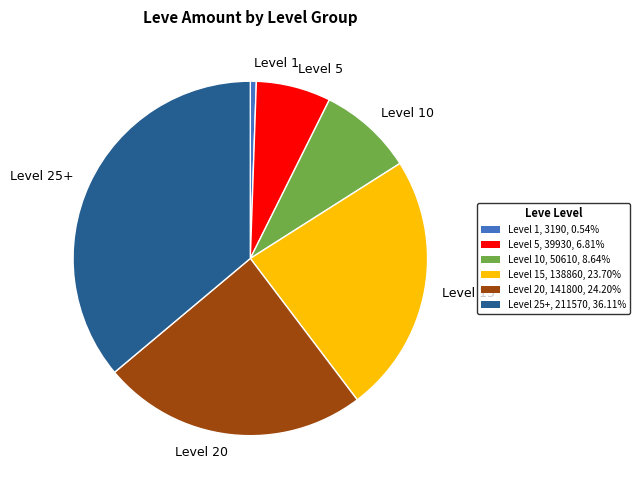

Is the sum of Level 1 and Level 15 greater than half?

No